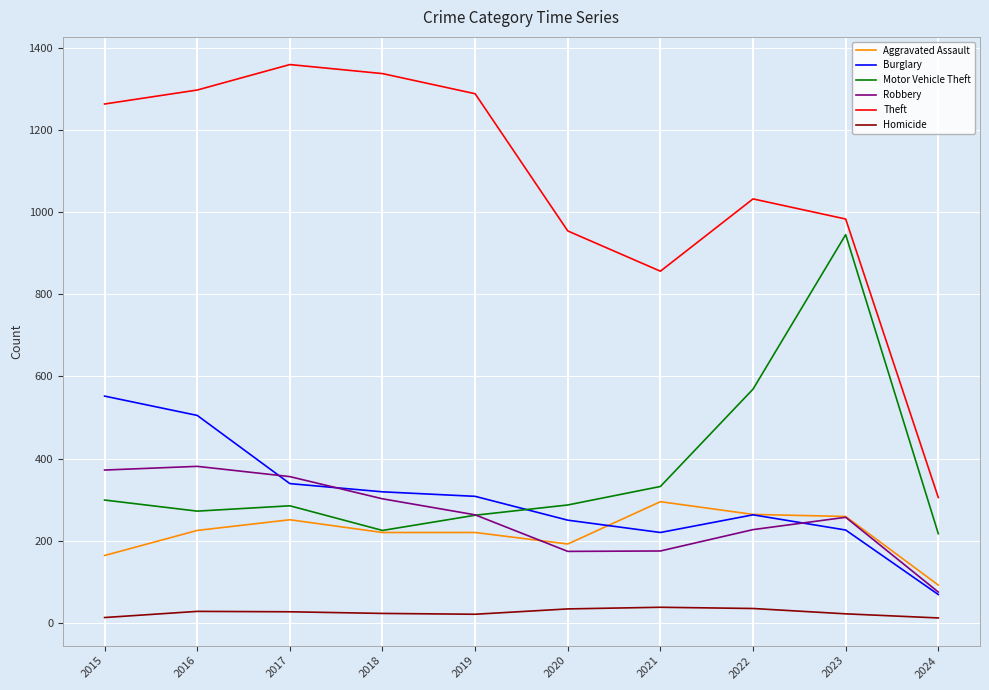

How many values in the Theft series are below 1263?

5